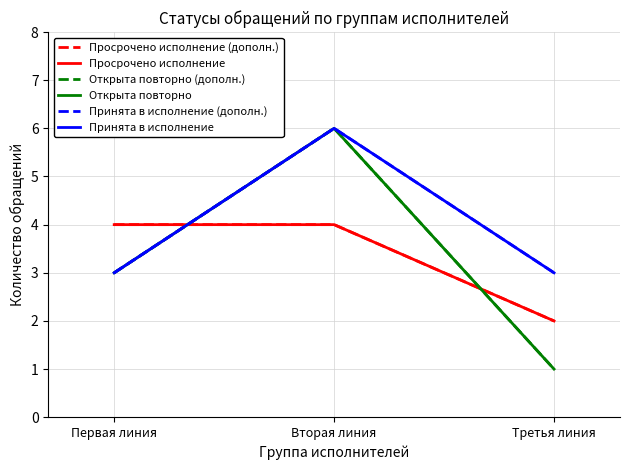

What is the total value across all series at Третья линия?

12